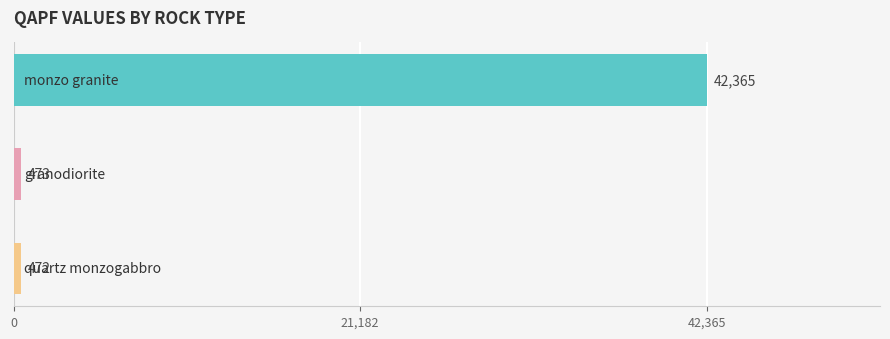

What is the difference between the maximum and second lowest values?

41892